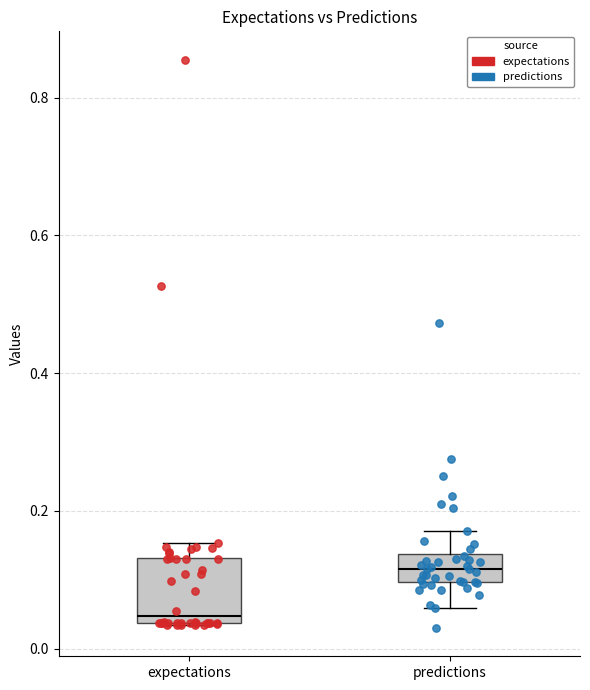

Which box has the lowest median line?

expectations